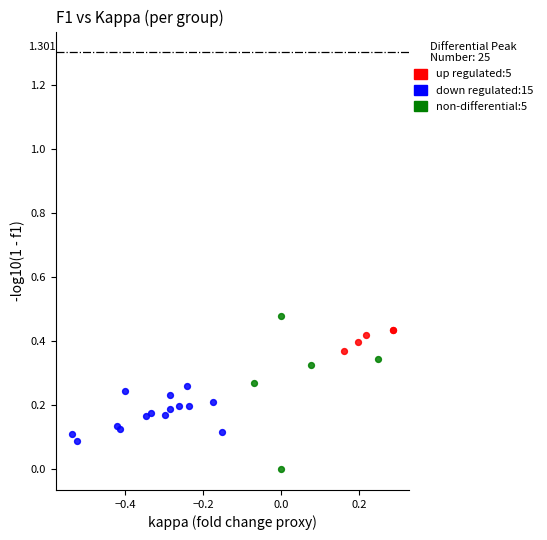

What are all the series names shown in the legend?

up regulated:5, down regulated:15, non-differential:5